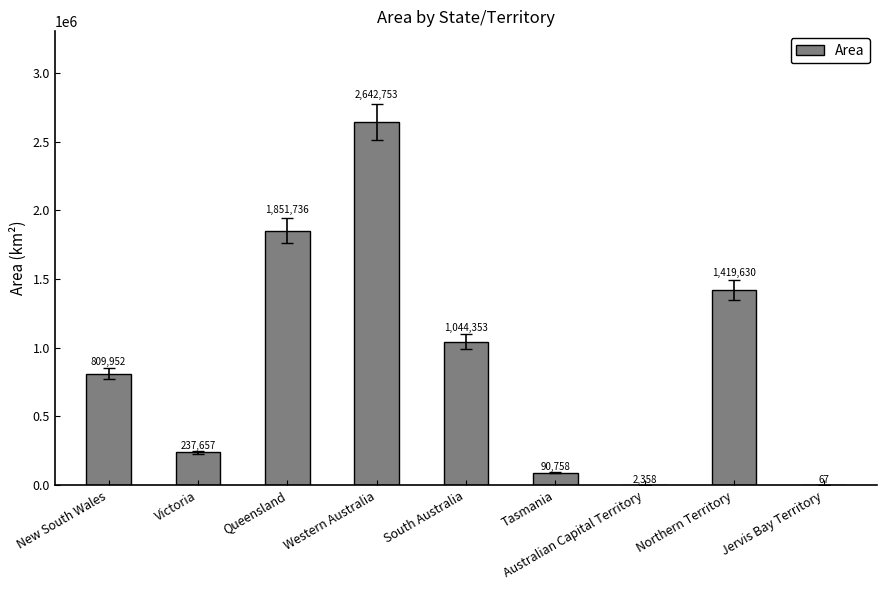

What is the maximum value shown in the chart?

2642753